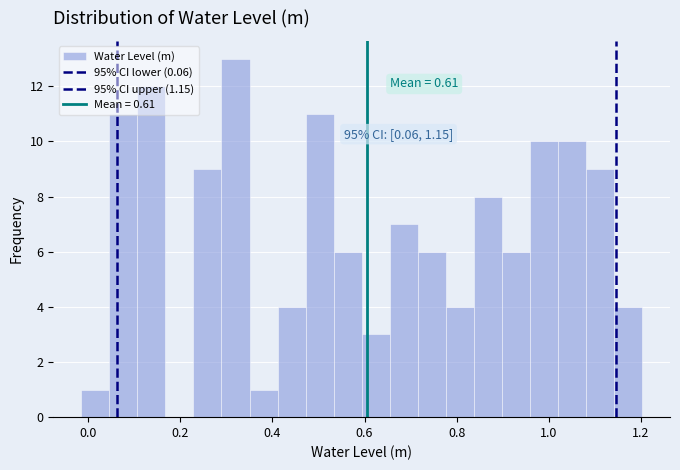

Read against the x-axis, roughly where is the centre of the tallest bar?

0.32